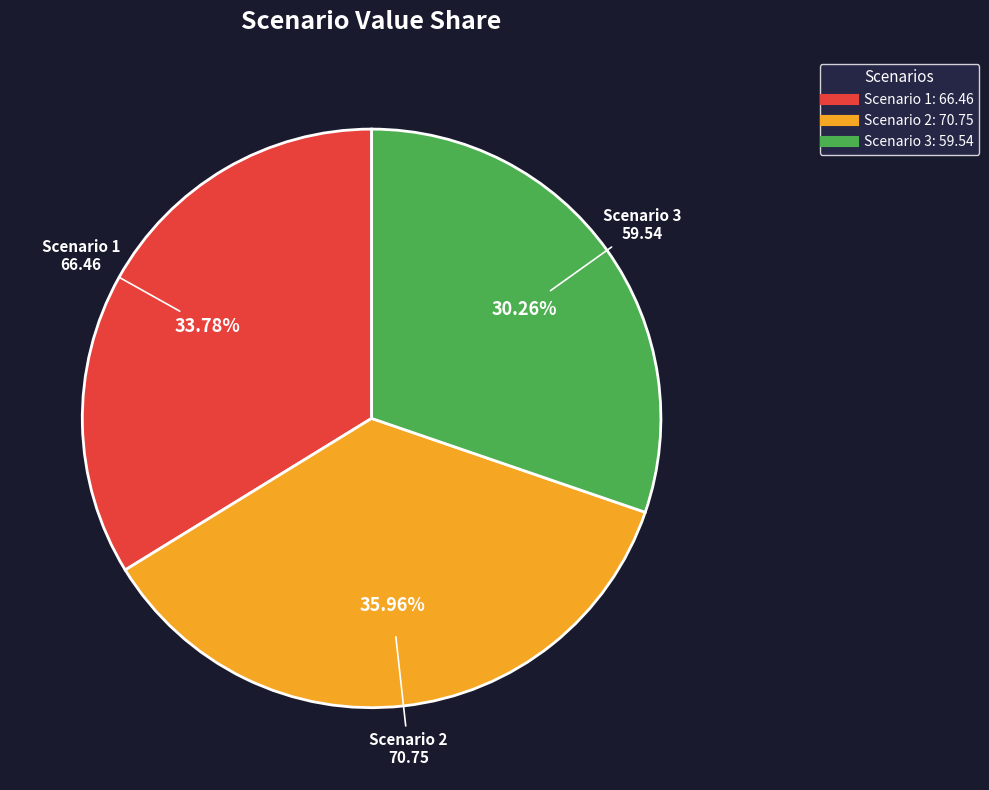

What is the ratio of the value at Scenario 1 to the value at Scenario 3?

1.1